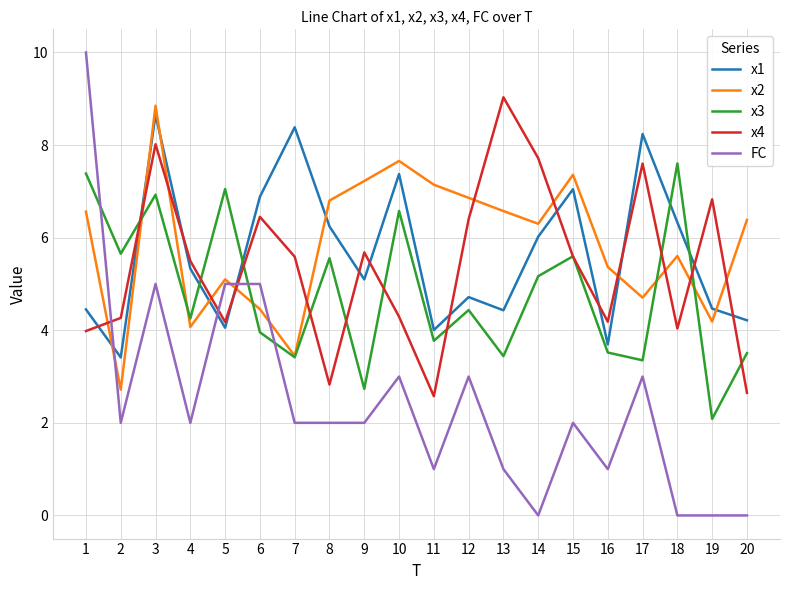

True or false: x2 and FC cross at least once.

True